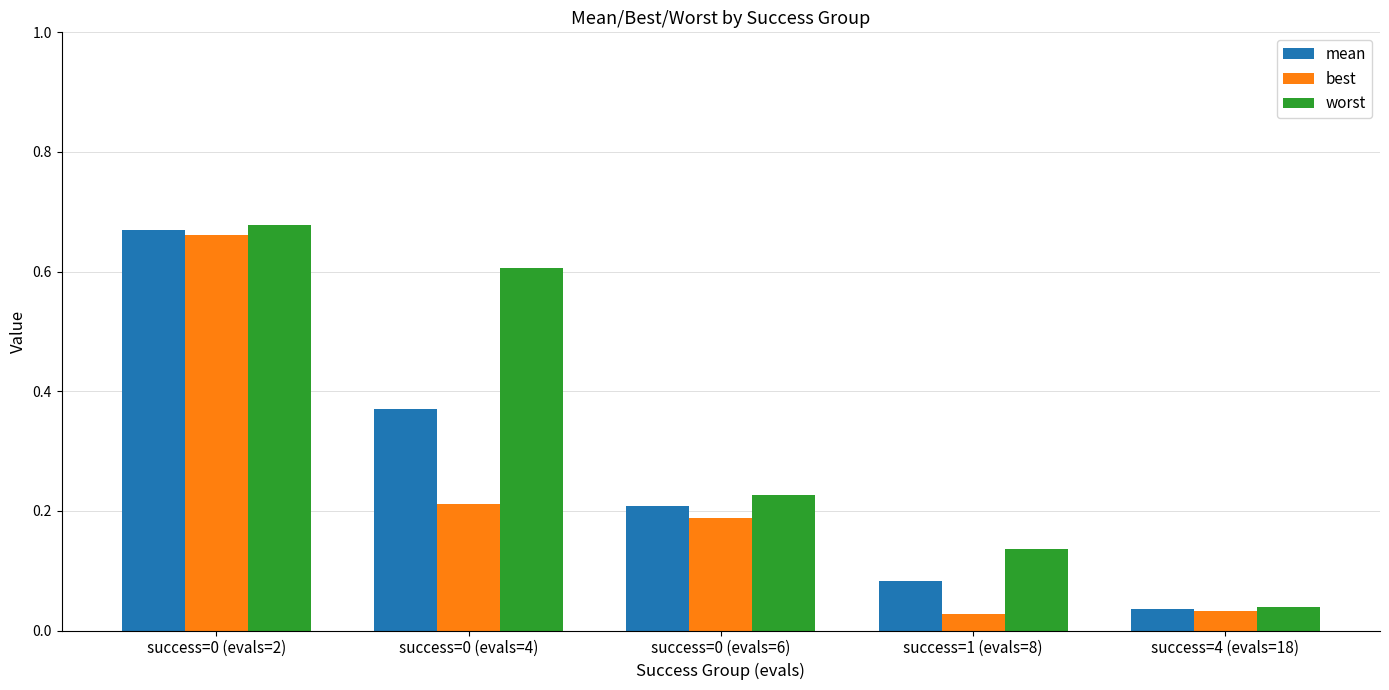

The value of worst at success=0 (evals=4) is 0.3. True or false?

False